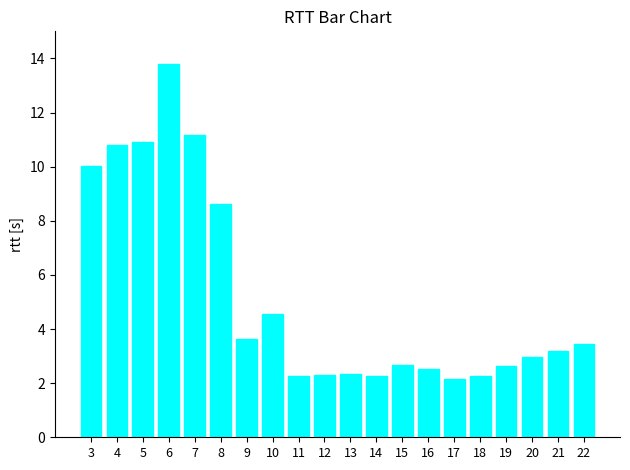

What is the change in value from 14 to 17?

-0.1